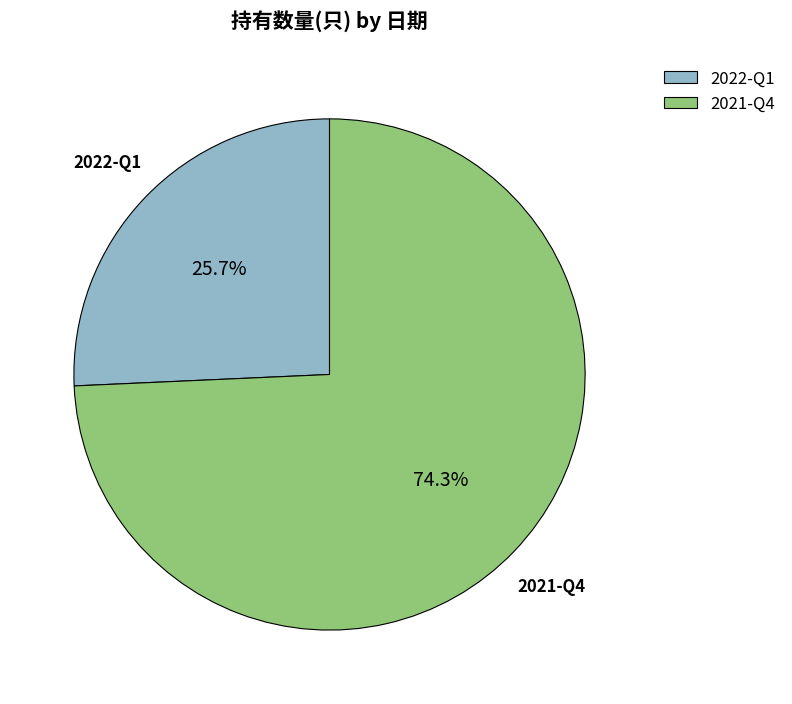

Rank the categories by value from lowest to highest.

2022-Q1, 2021-Q4